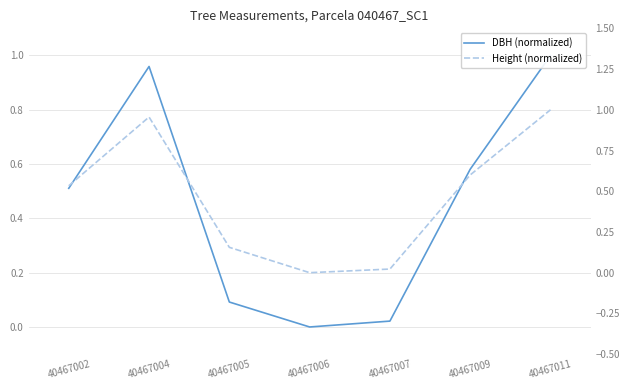

Reading left to right, list all the values displayed in this chart.

DBH (normalized): 0.5	1.0	0.1	0.0	0.0	0.6	1.0
Height (normalized): 0.5	1.0	0.2	0.0	0.0	0.6	1.0